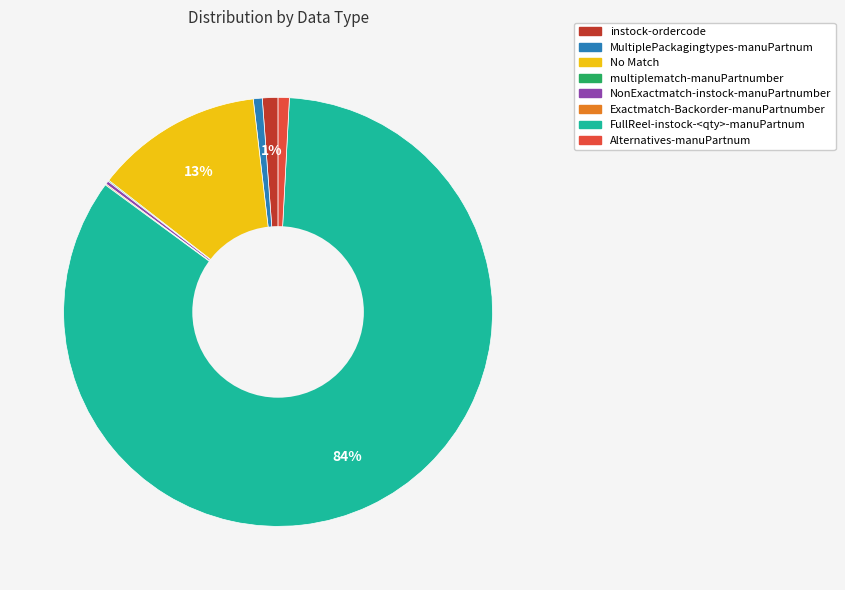

To the nearest percent, what percentage of the pie is MultiplePackagingtypes-manuPartnum?

1%